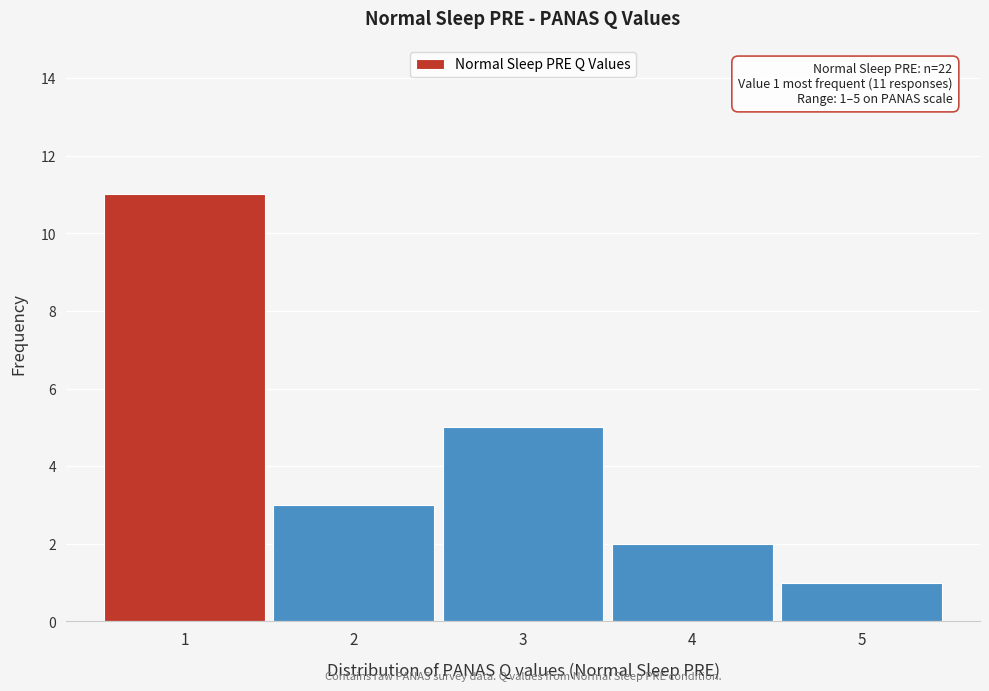

Over which range of the x-axis is the bar tallest?

0.5 to 1.5